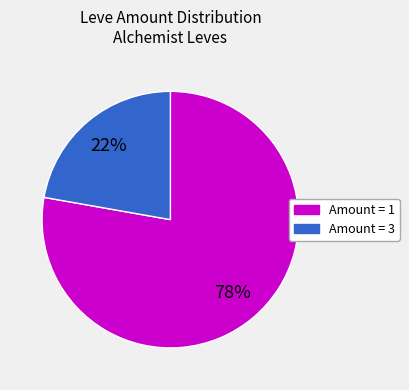

Is there any slice that represents more than half of the pie?

Yes